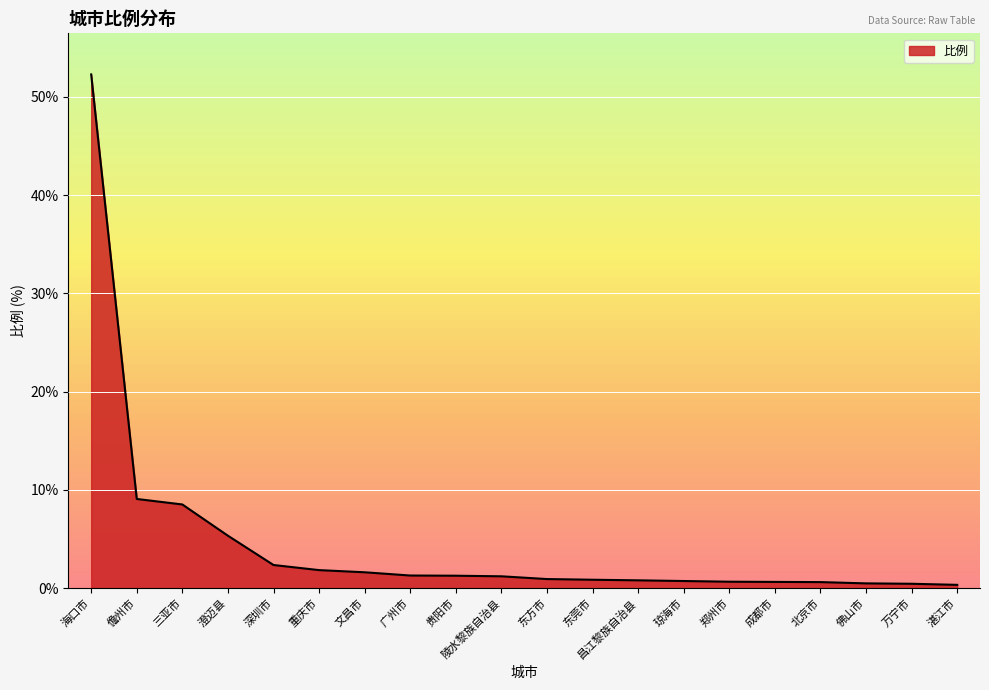

How many lines are shown in the chart?

1